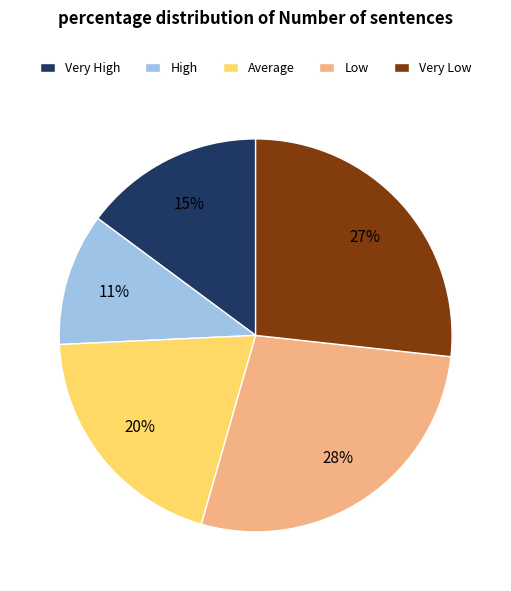

Is there any slice that represents more than half of the pie?

No